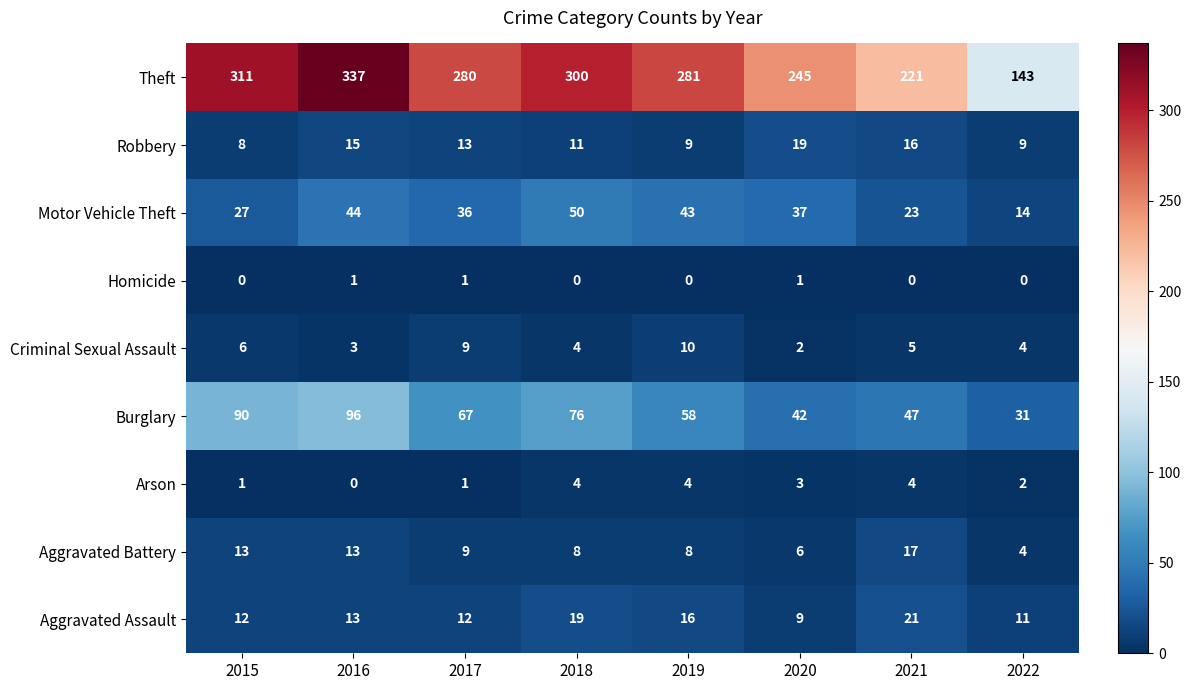

Which series changed the most between 2015 and 2018?

Motor Vehicle Theft